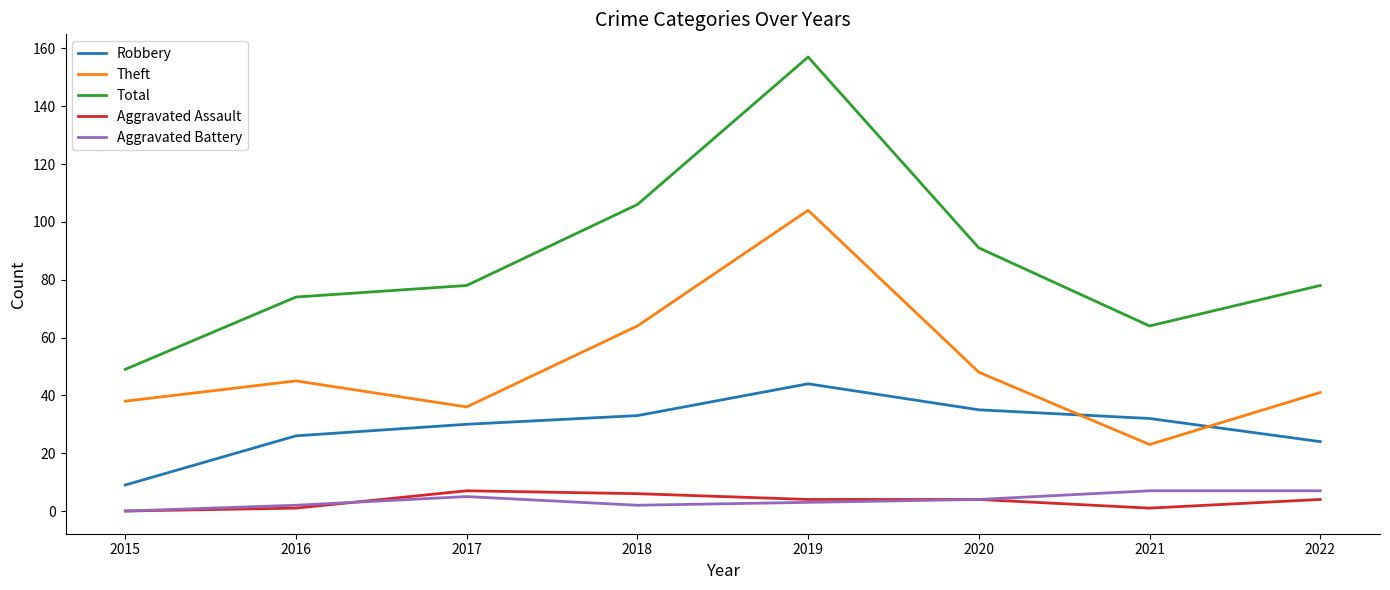

What is the maximum value for Robbery?

44